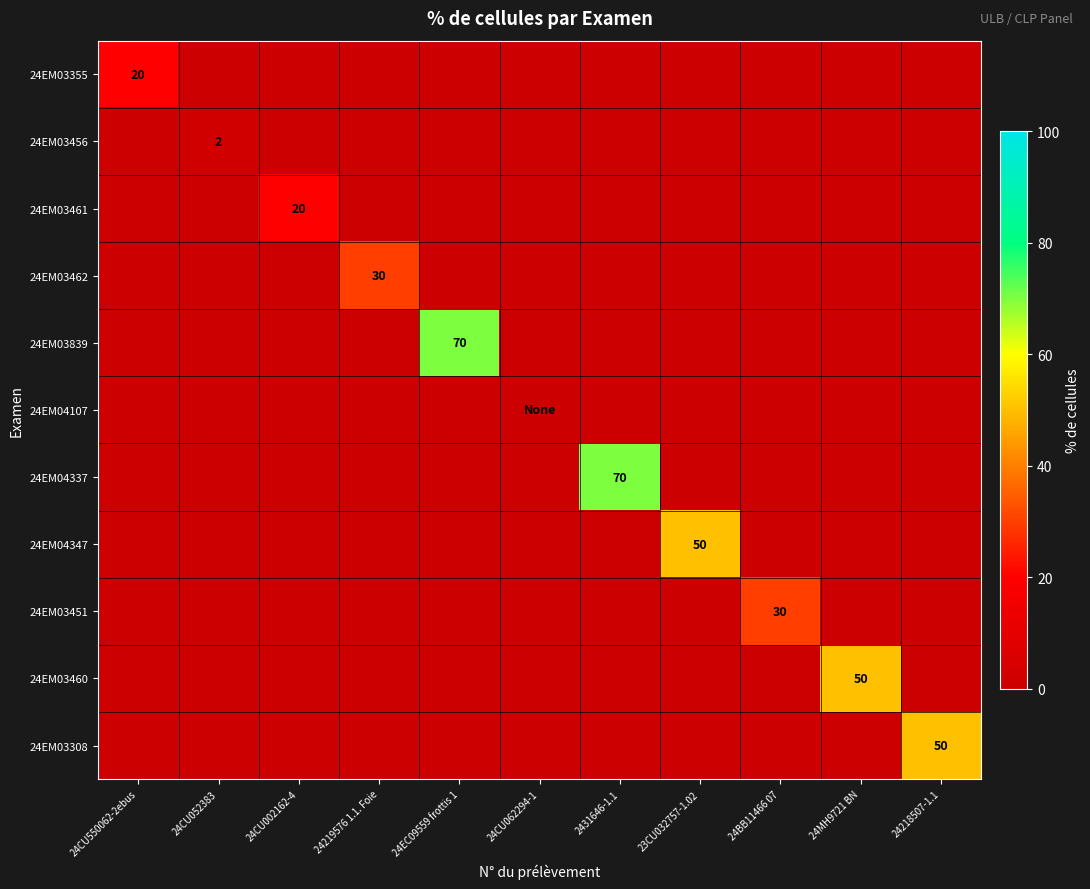

How many series are shown in this chart?

11